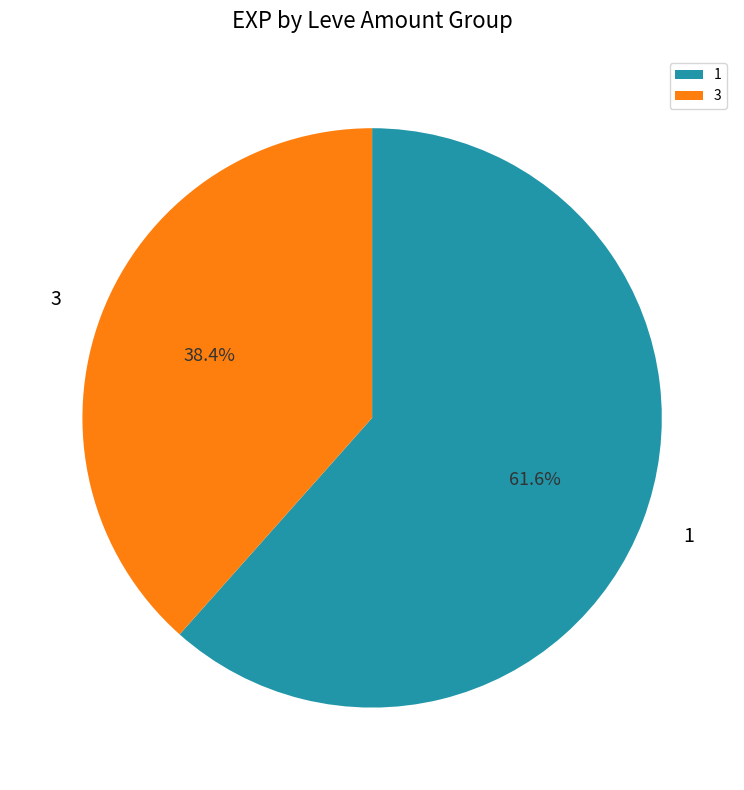

Is 1 the majority of the pie?

Yes